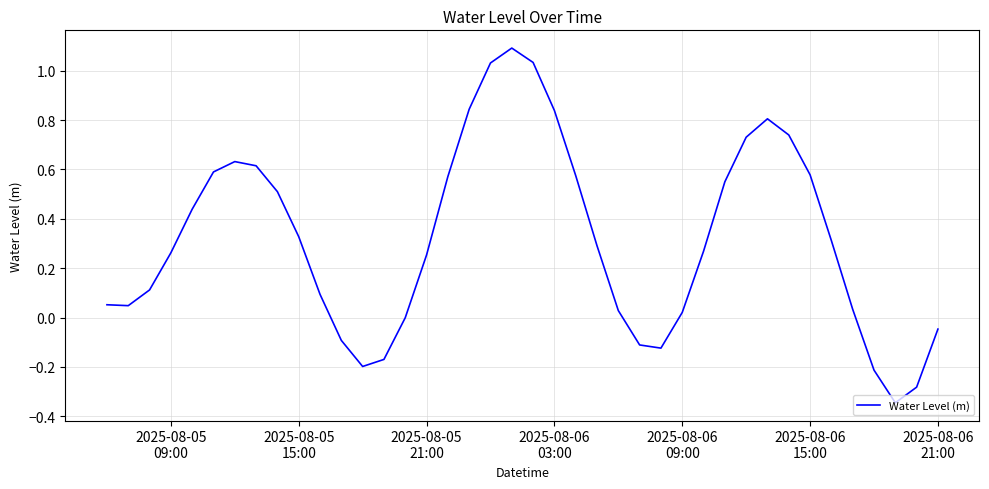

What is the maximum value shown in the chart?

1.1